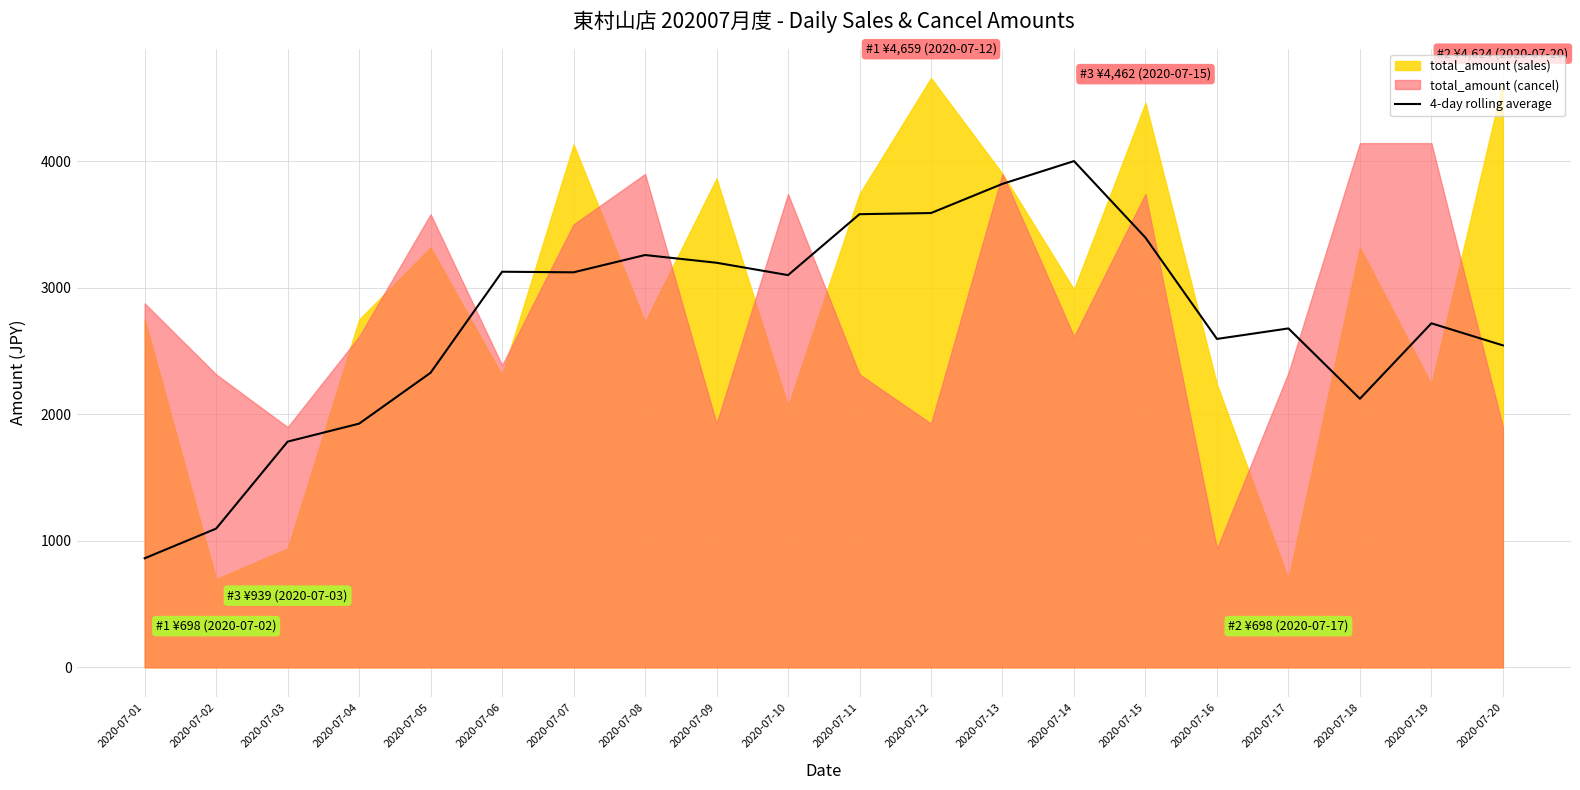

At which label does the data first exceed 3100?

2020-07-06